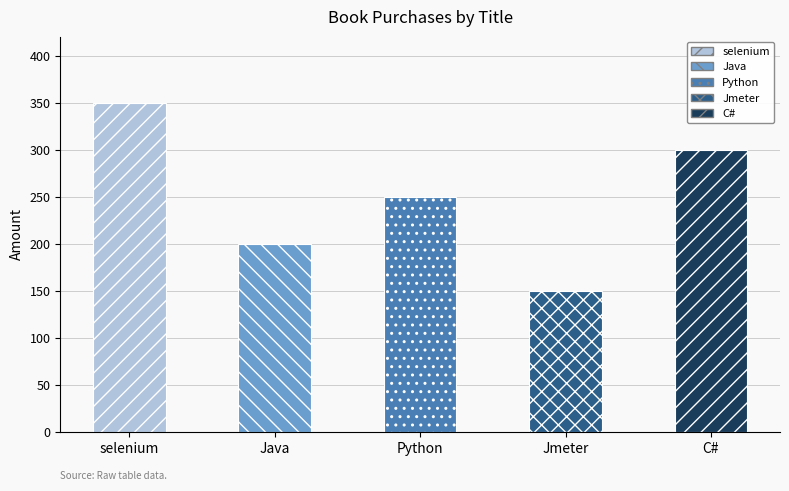

Count the number of data series in this chart.

1